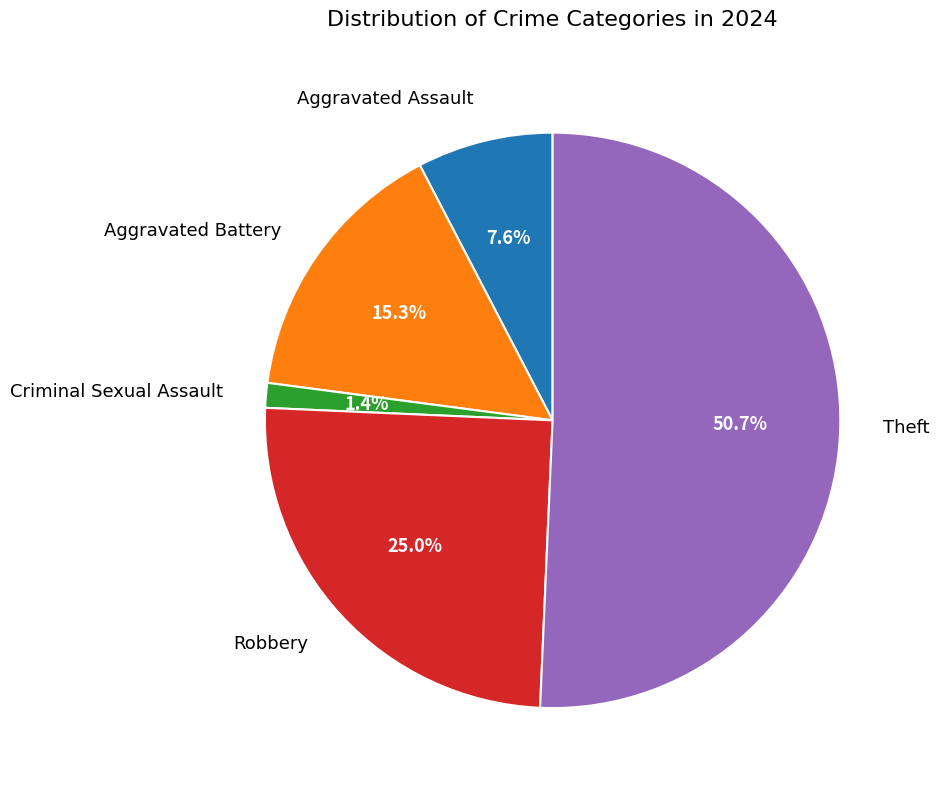

Does any single category account for the majority?

Yes